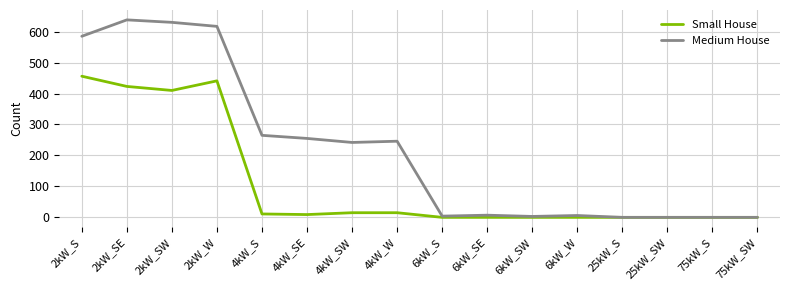

At how many categories does at least one series exceed 457?

4